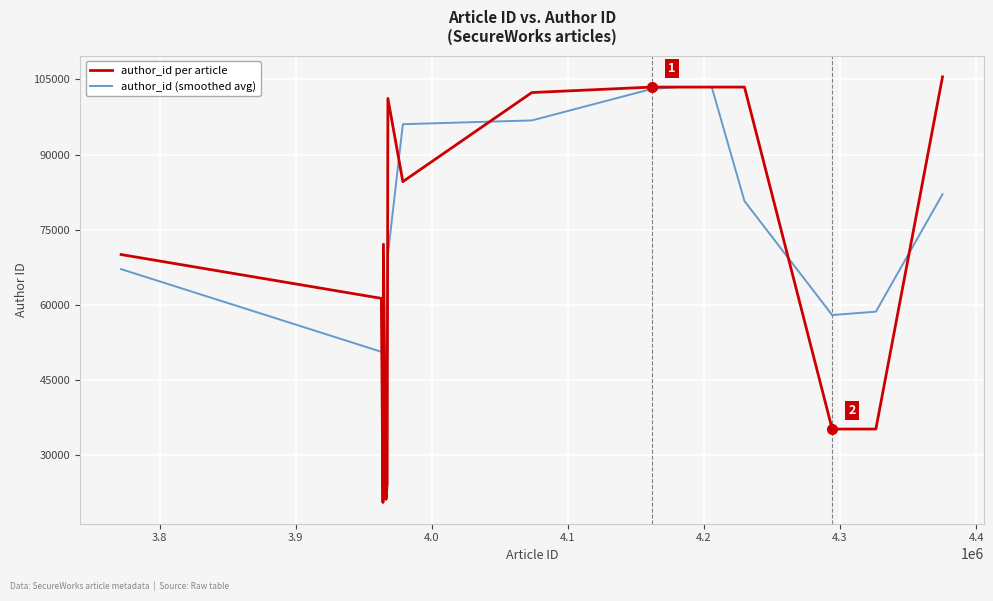

How many lines are shown in the chart?

2